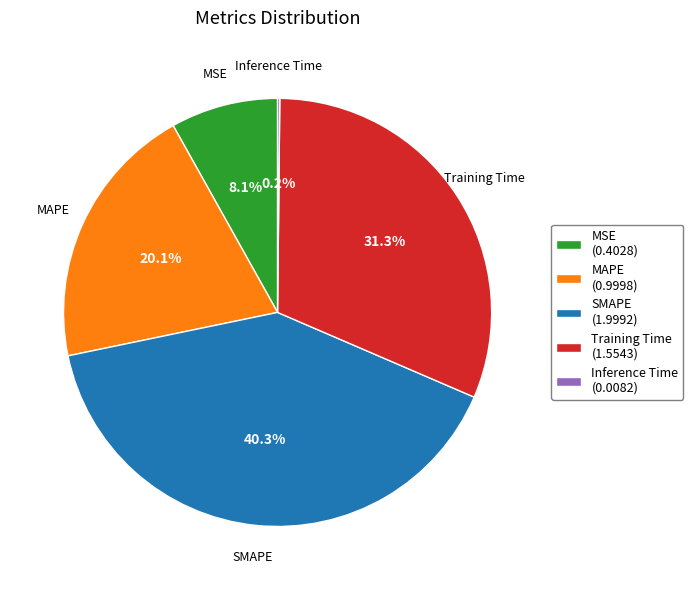

Approximately how many times larger is the value at MAPE compared to Training Time?

0.6